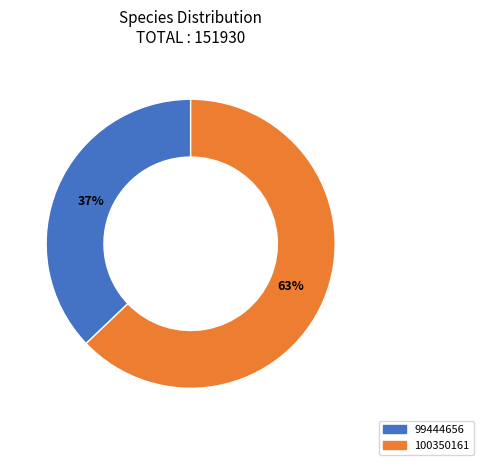

Which has a higher value, 100350161 or 99444656?

100350161